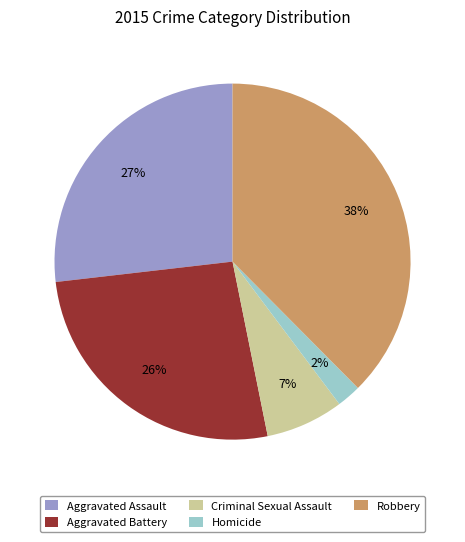

Count the number of slices in the pie.

5